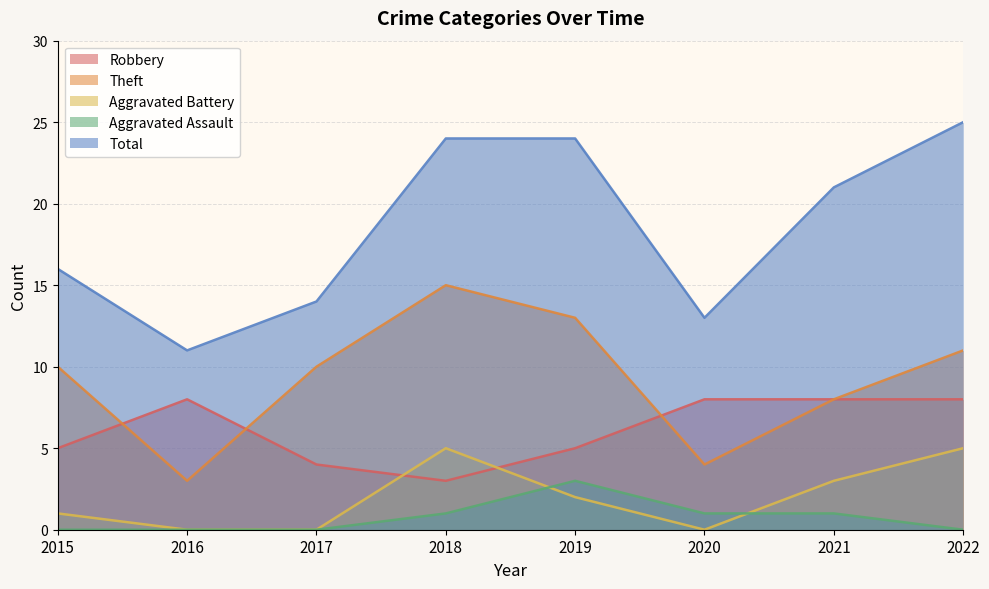

List the labels in order of Total value, largest first.

2022, 2018, 2019, 2021, 2015, 2017, 2020, 2016